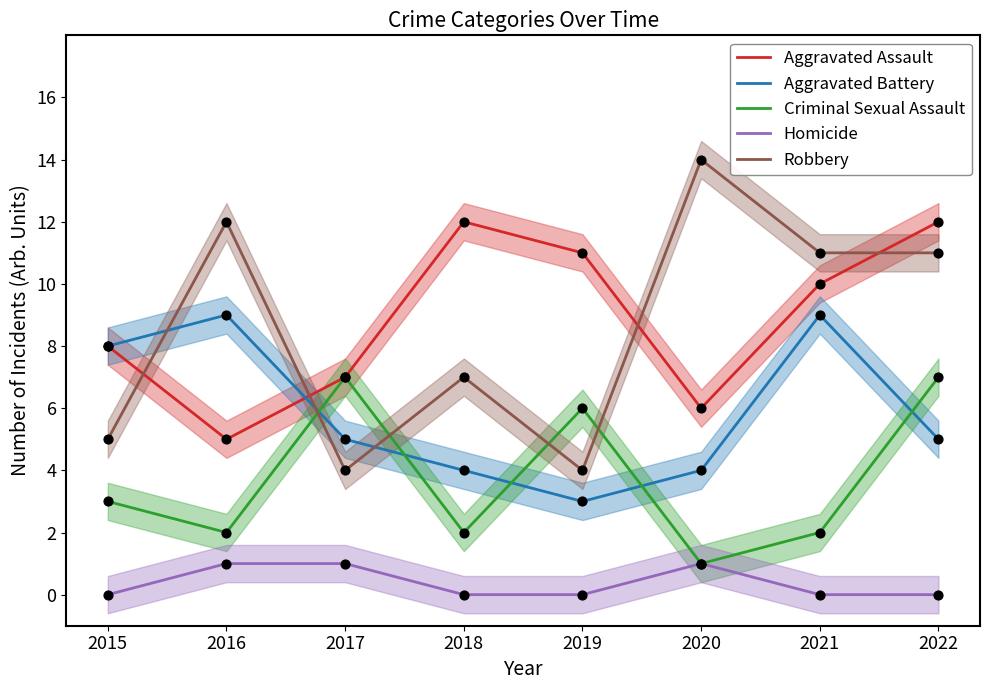

Which series reaches the minimum Y coordinate?

Homicide